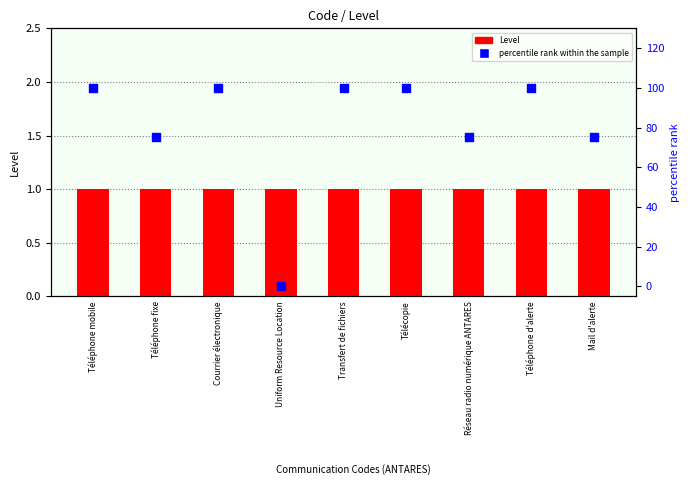

At which category is the sum across all series the highest?

Téléphone mobile